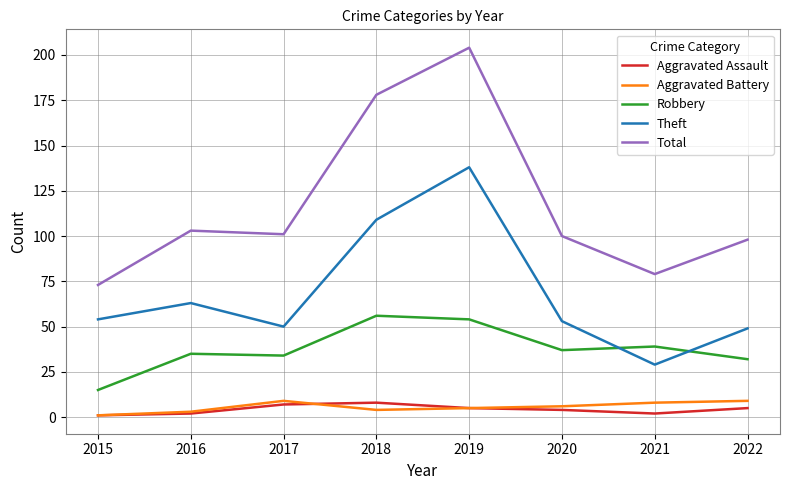

What is the greatest value displayed?

204